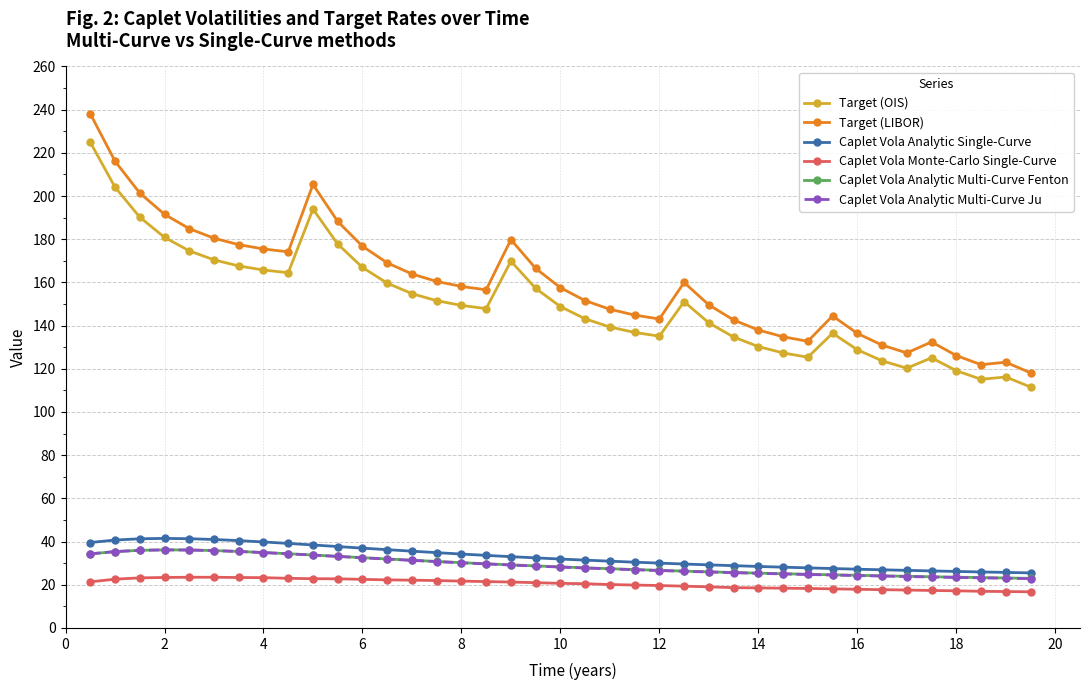

Which series has the widest spread of values?

Target (LIBOR)